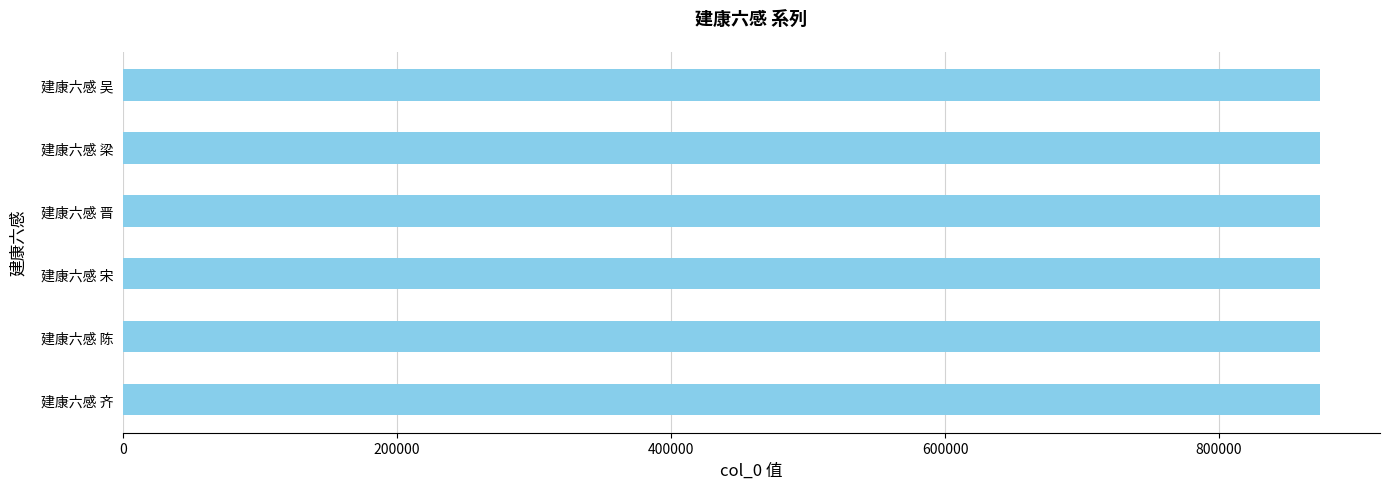

What is the sum of the values at 建康六感 晋 and 建康六感 宋?

1747478